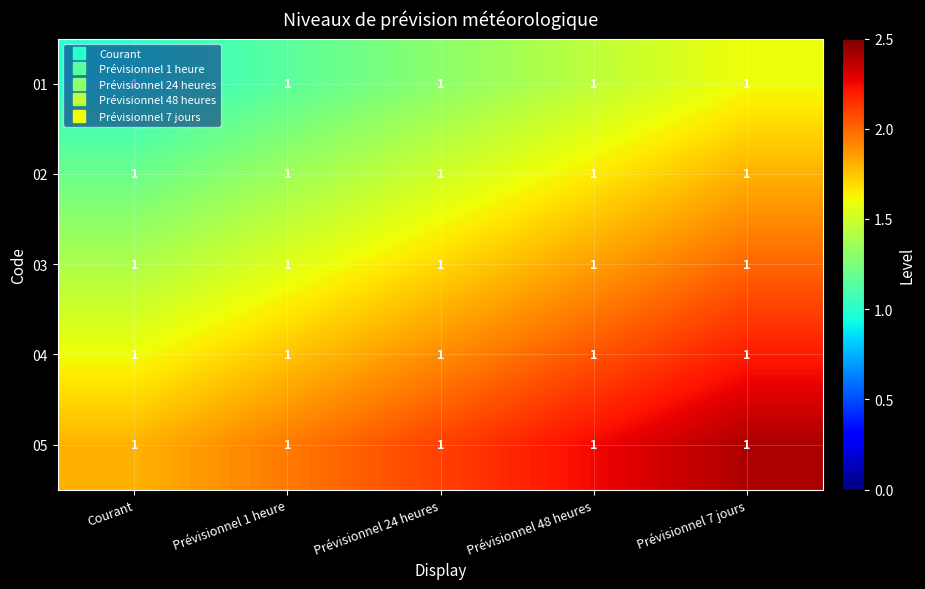

Read the 01 value at Prévisionnel 24 heures.

1.3